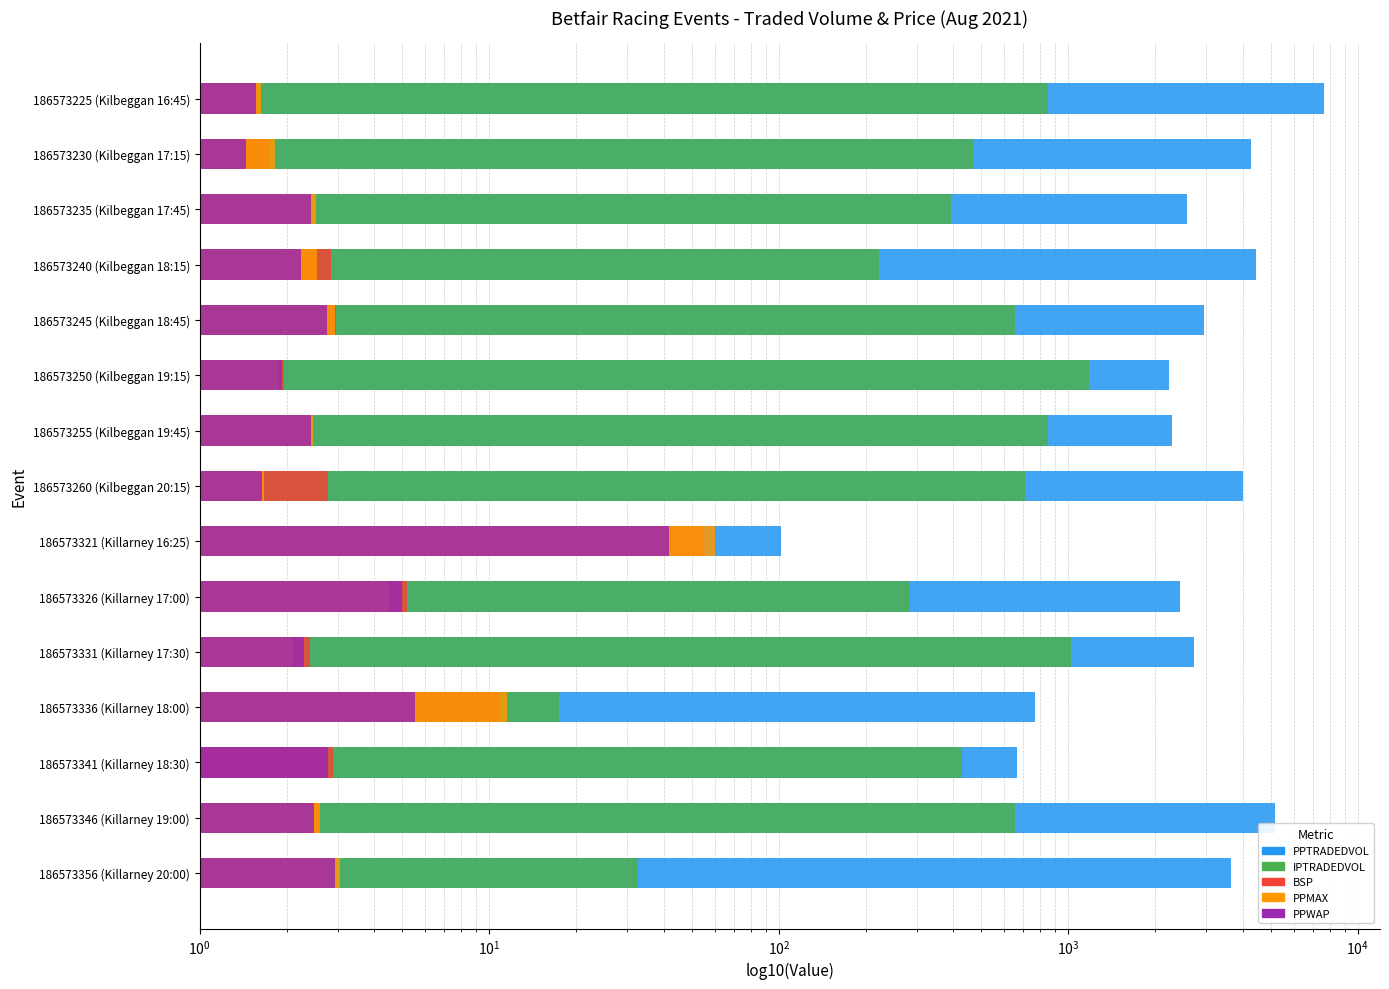

Which series has the largest total across all categories?

PPTRADEDVOL